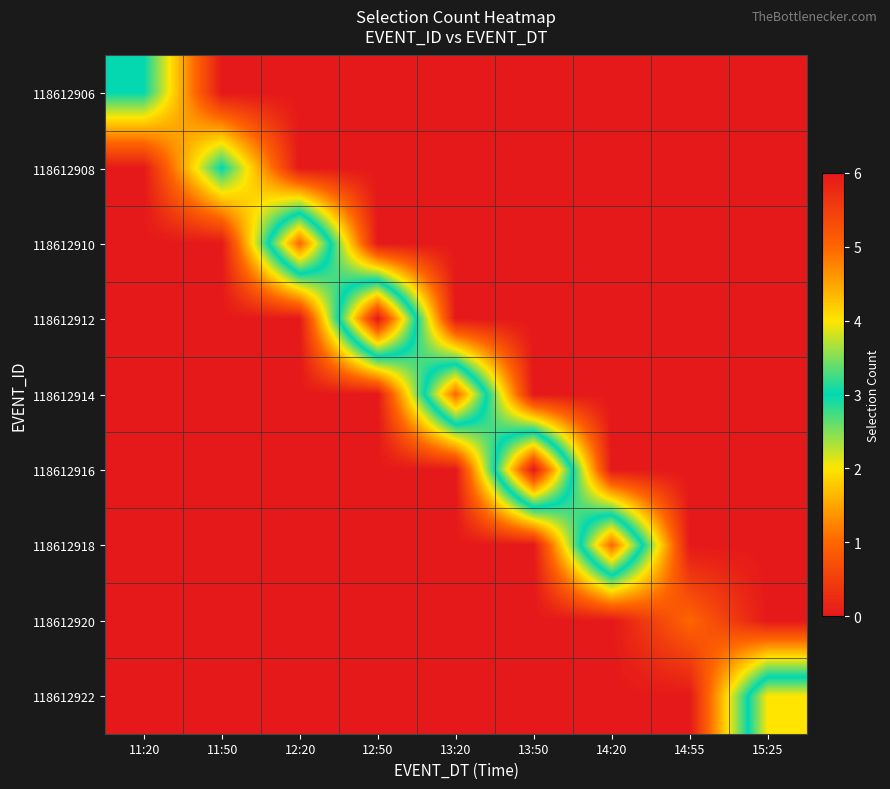

At which category is the sum across all series the highest?

12:50